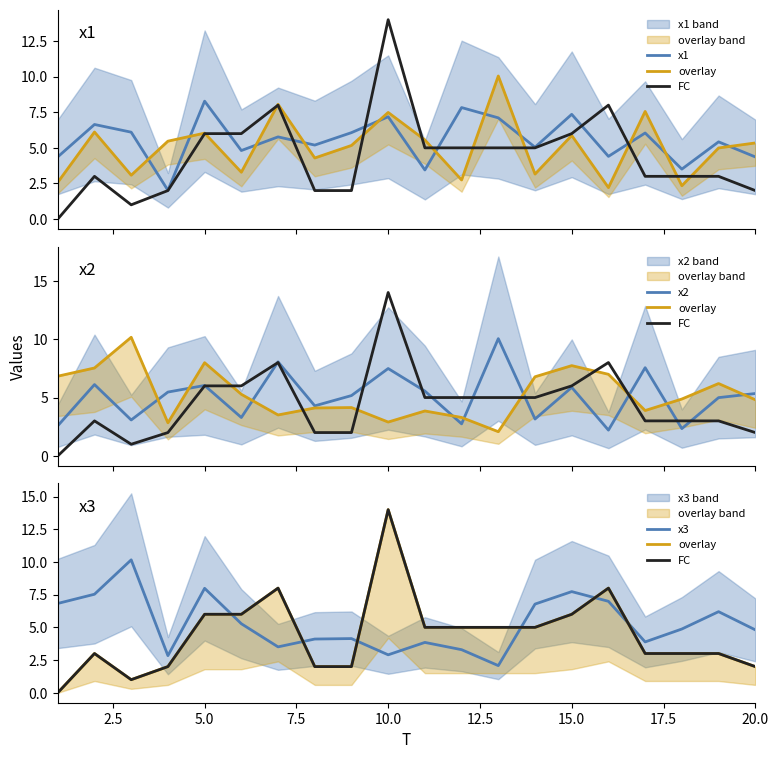

What are all the series names shown in the legend?

x1, overlay, FC, x2, x3